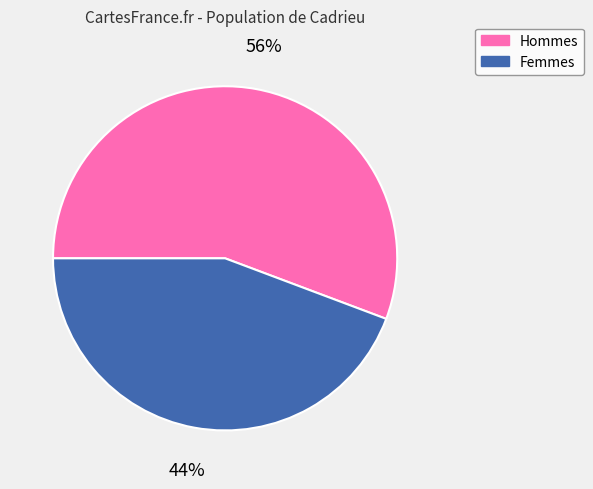

Which slice is the smallest?

Femmes